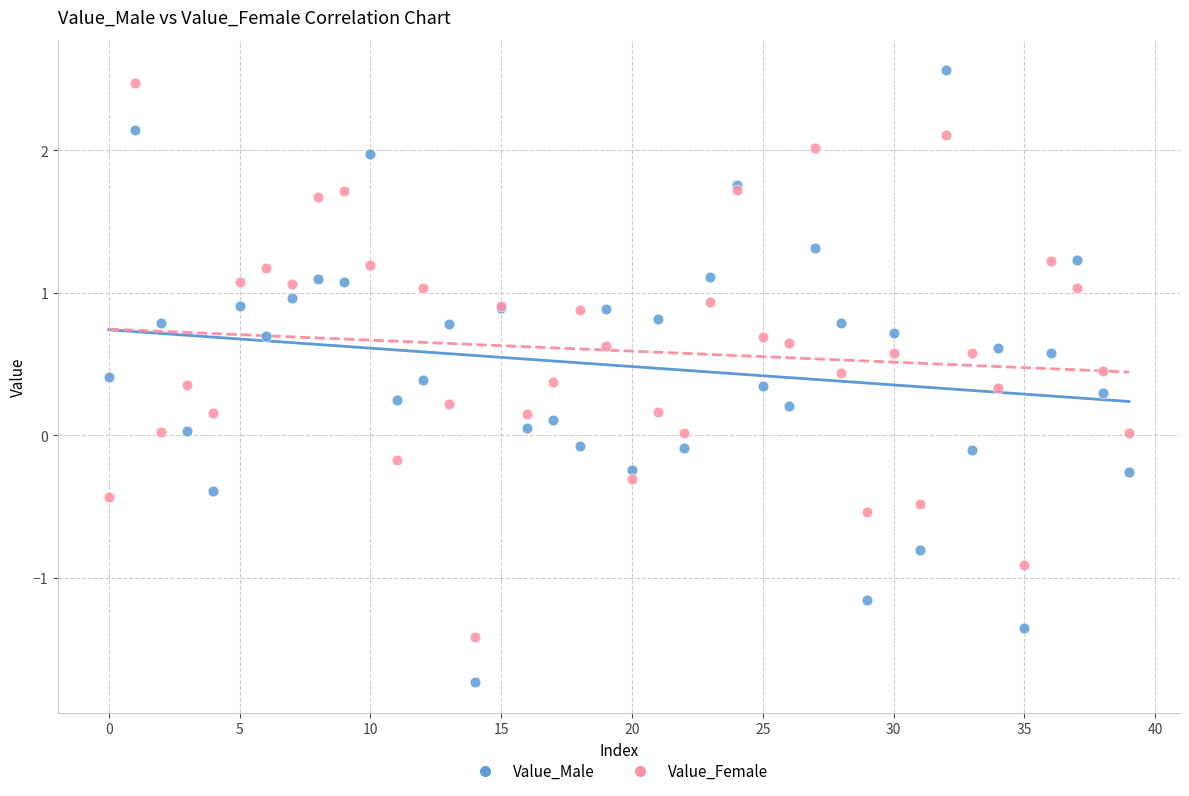

Which series reaches the minimum Y coordinate?

Value_Male